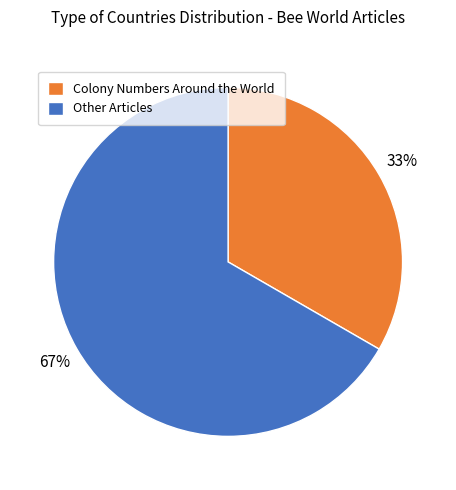

True or false: Other Articles accounts for 67% of the total.

True